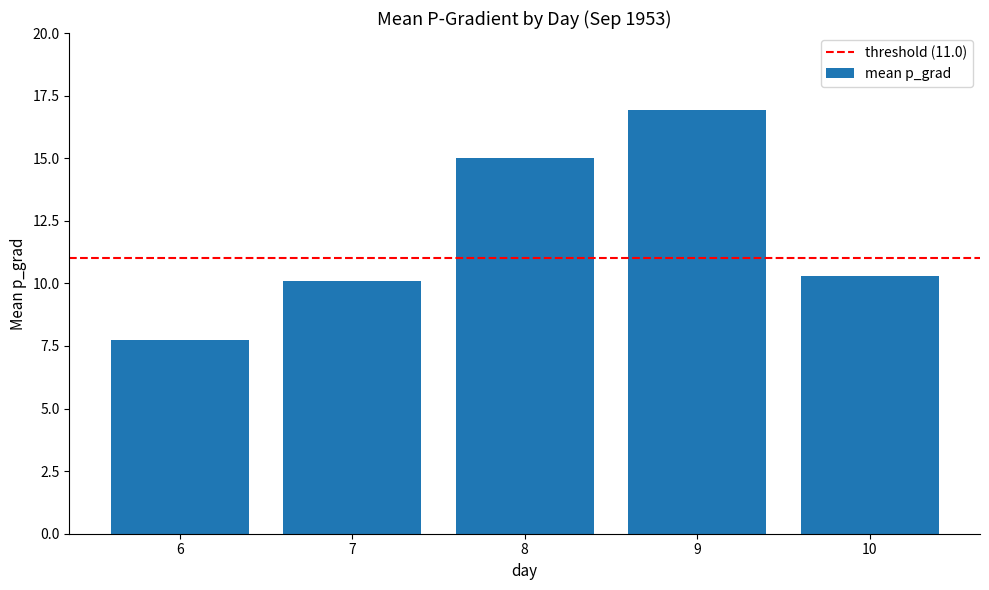

Where is the data nearest to the value 12?

10